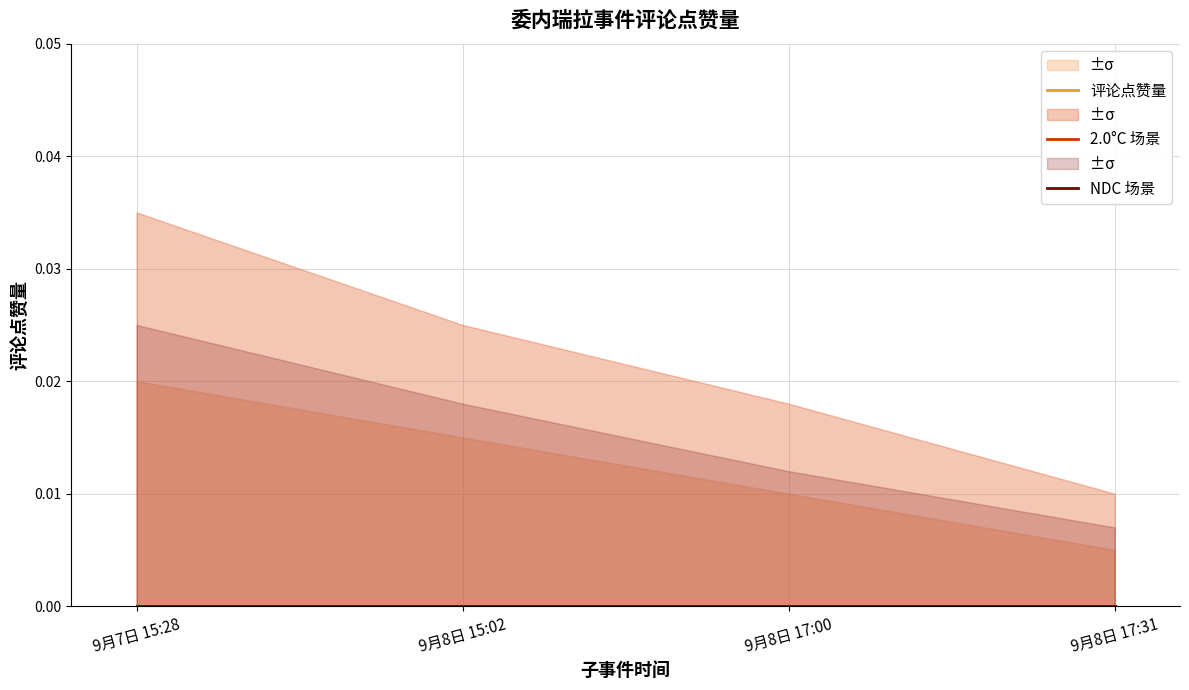

True or false: 评论点赞量_lower and 评论点赞量 intersect in this chart.

False